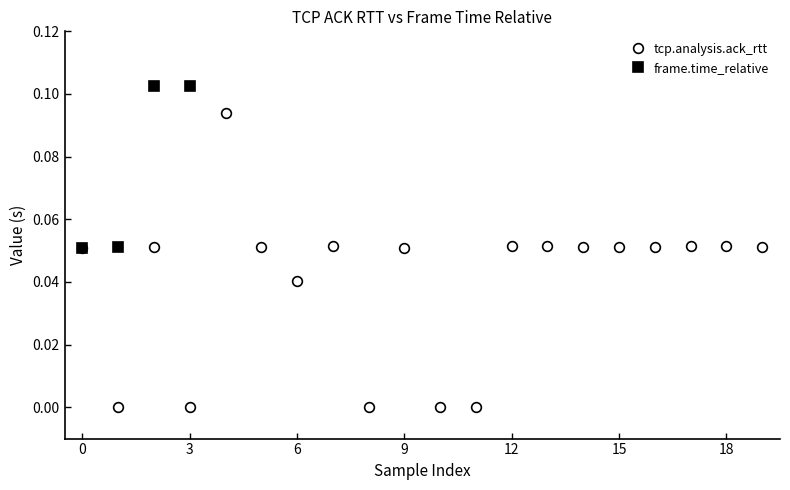

Reading left to right, list all the values displayed in this chart.

tcp.analysis.ack_rtt: 0.1	0.0	0.1	0.0	0.1	0.1	0.0	0.1	0.0	0.1	0.0	0.0	0.1	0.1	0.1	0.1	0.1	0.1	0.1	0.1
frame.time_relative: 0.1	0.1	0.1	0.1	0.2	0.2	0.3	0.3	0.3	0.4	0.4	0.4	0.5	0.5	0.5	0.5	0.5	0.5	0.5	0.5